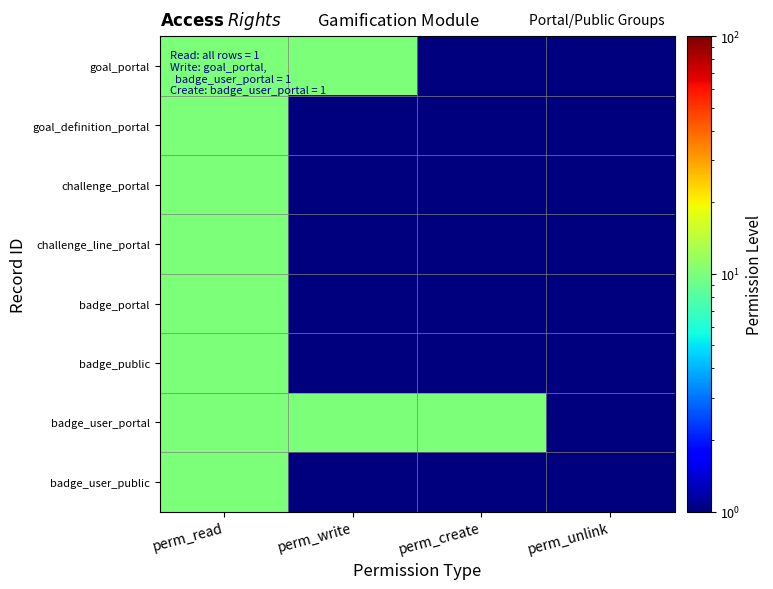

At which category is the sum across all series the highest?

perm_read